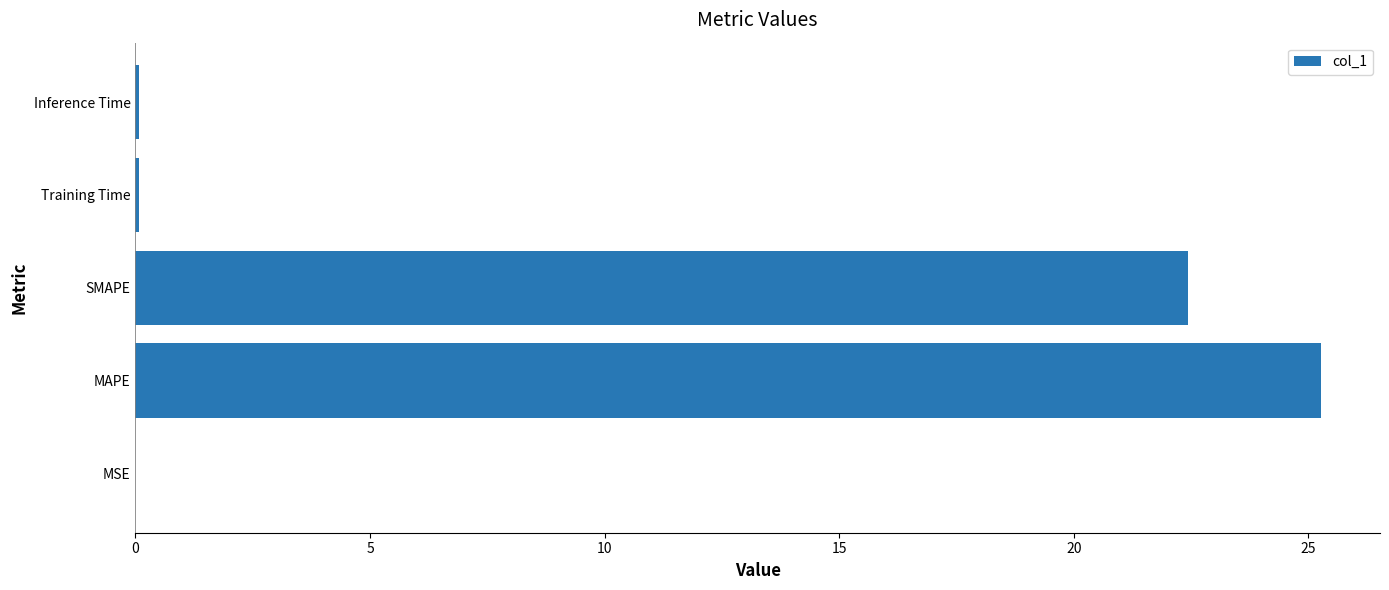

What is the average value?

9.6